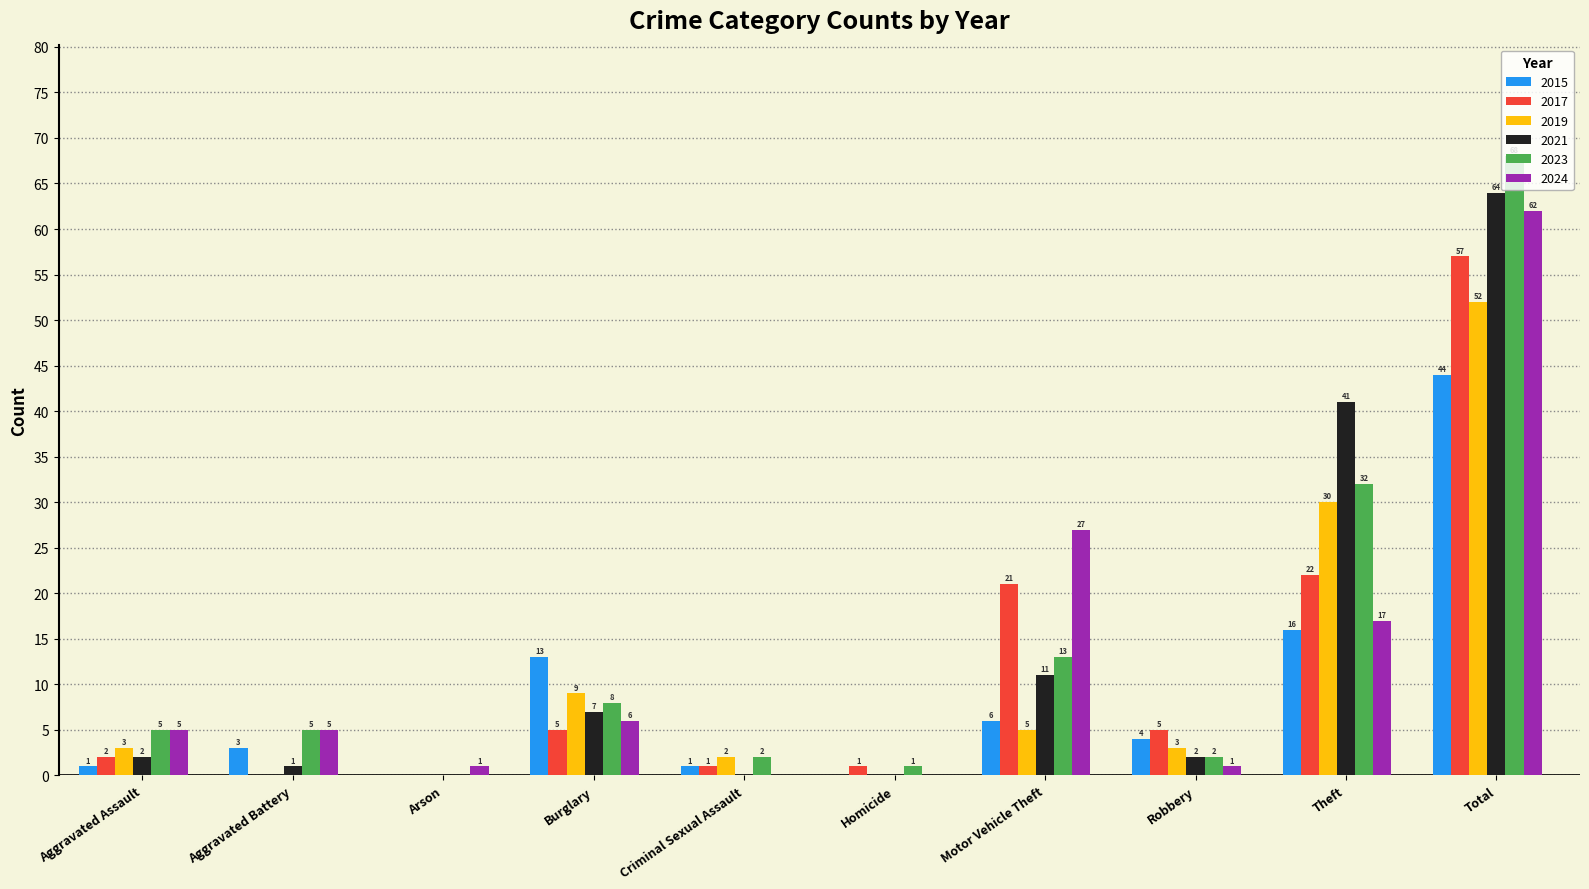

How many groups of bars are there?

10